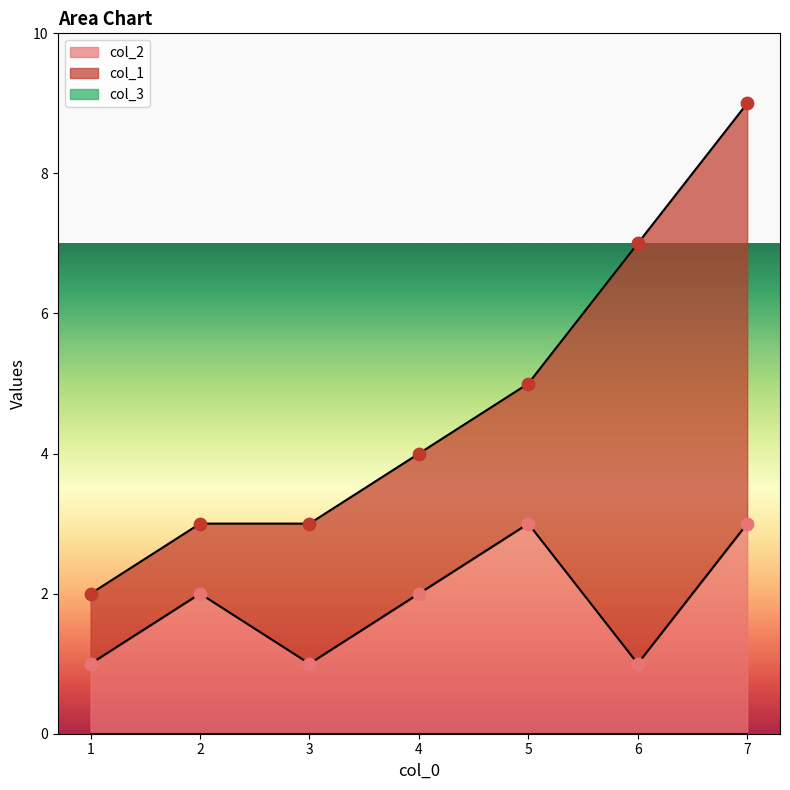

What are all the series names shown in the legend?

col_1, col_2, col_3